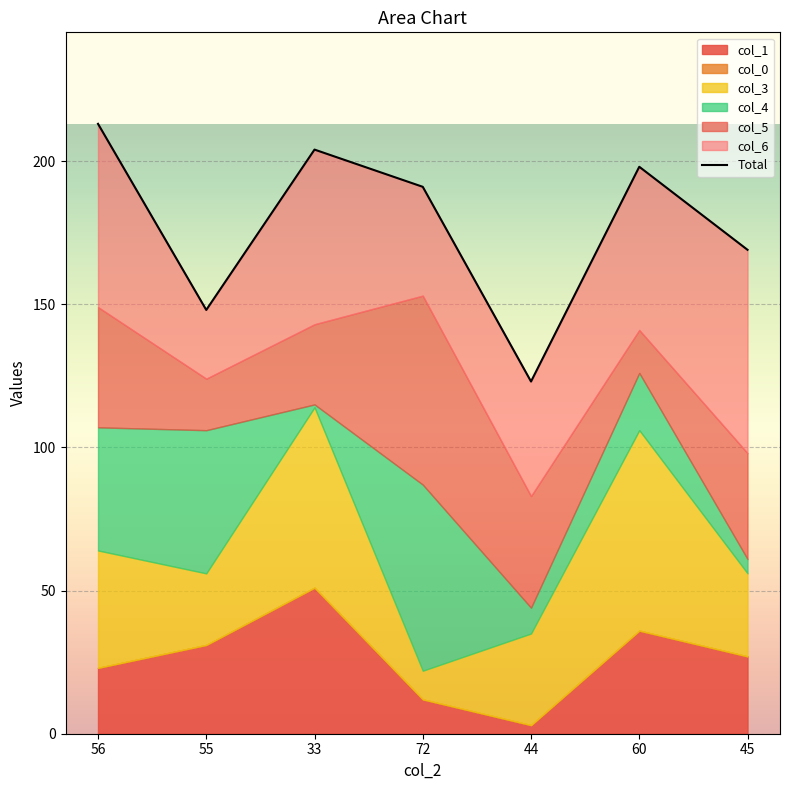

List the labels in order of value, largest first.

56, 33, 60, 72, 45, 55, 44